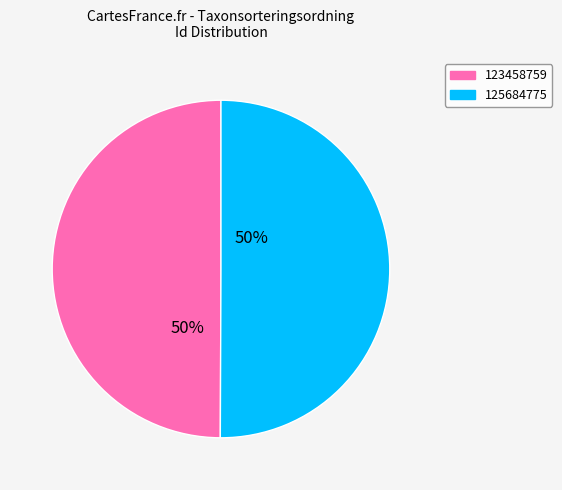

To the nearest percent, what is the average slice percentage?

50%